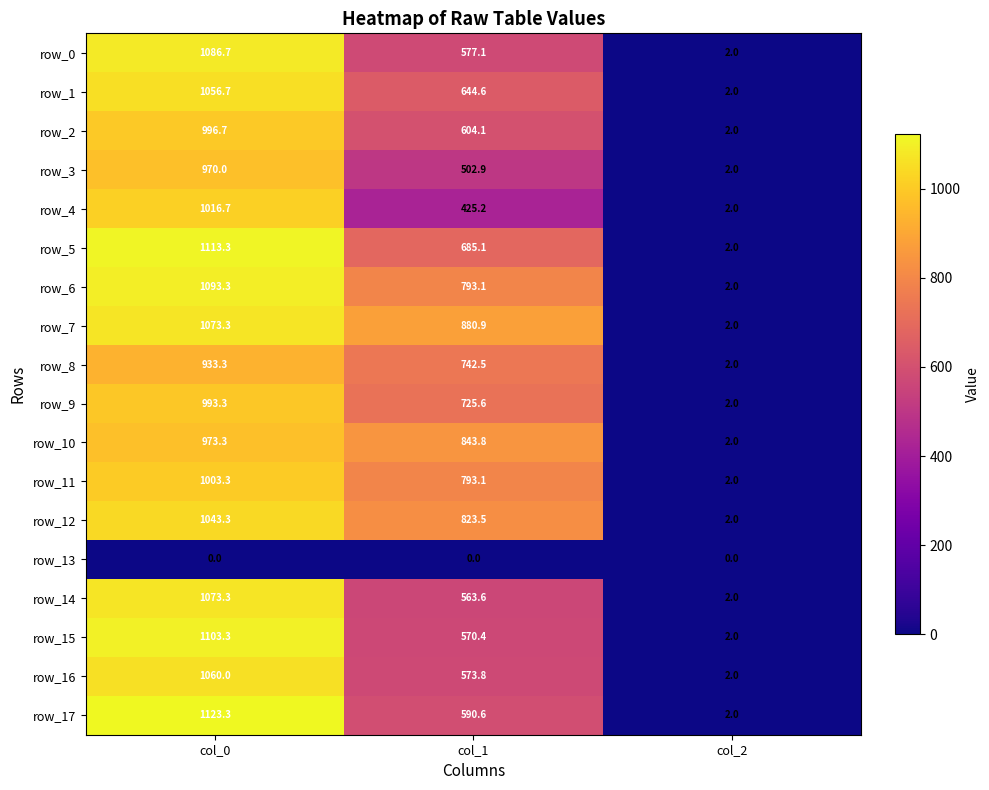

Which series has the largest total across all categories?

row_7